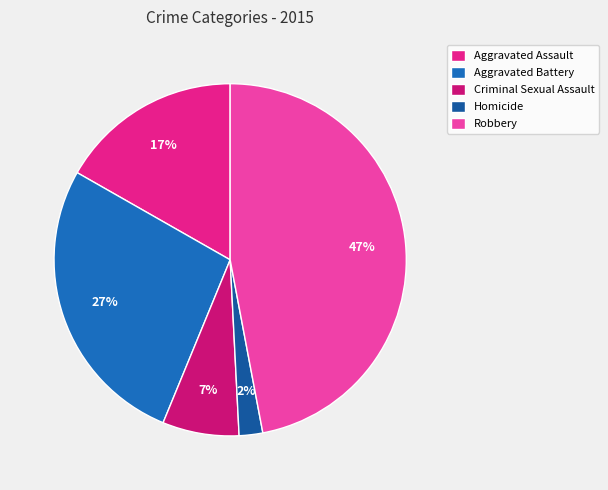

The Criminal Sexual Assault slice represents 1% of the pie. True or false?

False